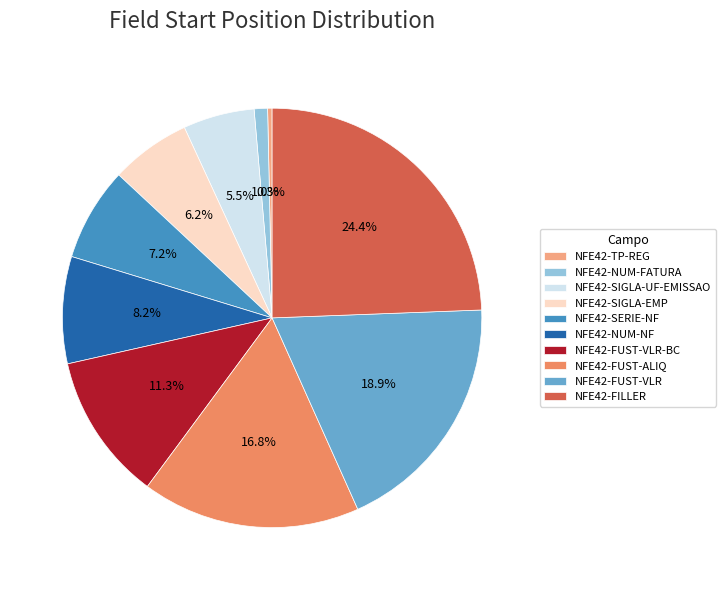

What percentage is NOT represented by NFE42-NUM-FATURA?

99.0%